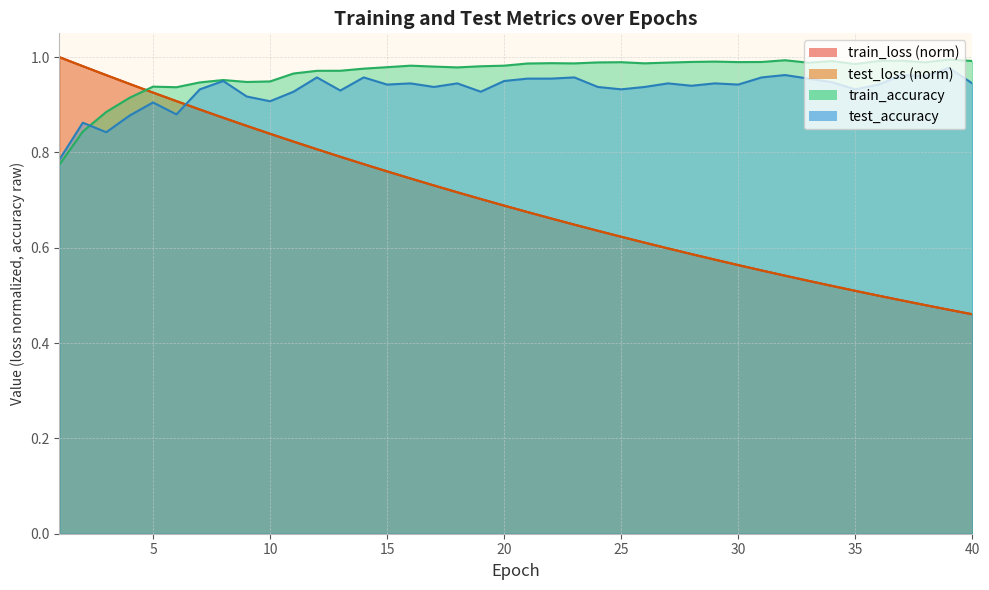

What is the value of the train_accuracy point at the 39th from the left?

1.0